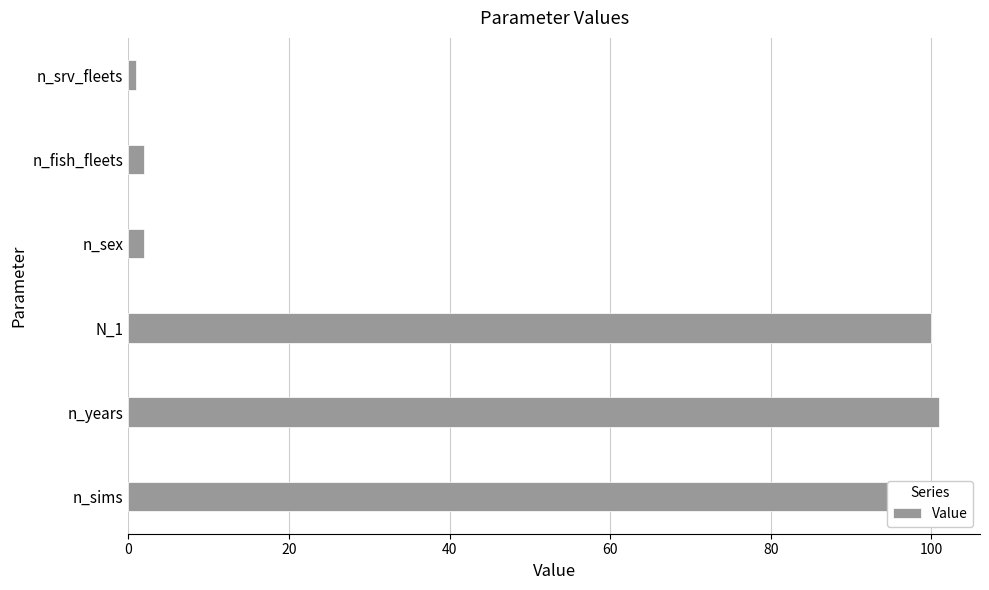

What is the difference between the maximum and minimum values?

100